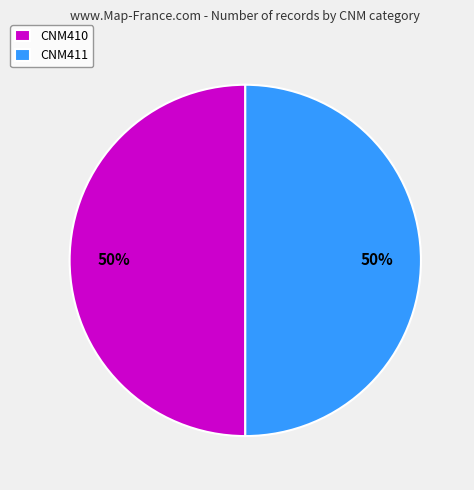

Approximately how many times larger is the value at CNM410 compared to CNM411?

1.0